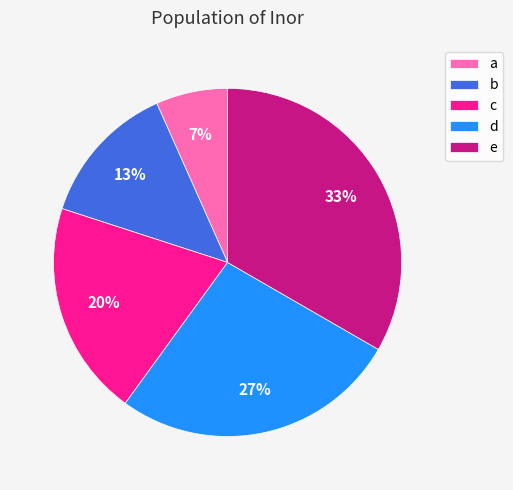

Which category has the smallest portion of the pie?

a